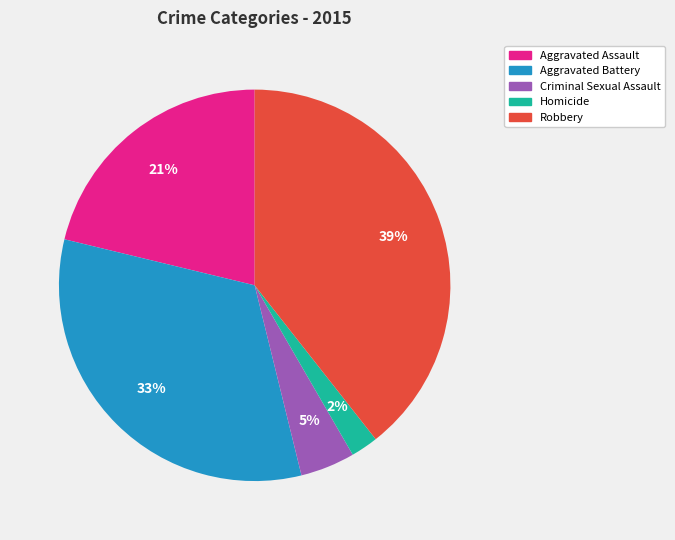

To the nearest percent, what is the difference between the largest and smallest slice percentages?

37%